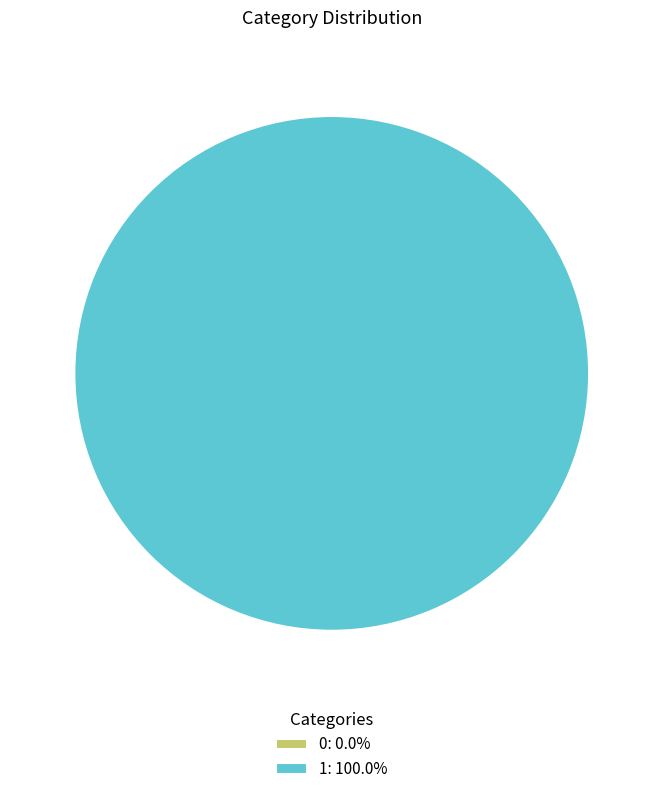

Is the sum of 1 and 0 greater than half?

Yes